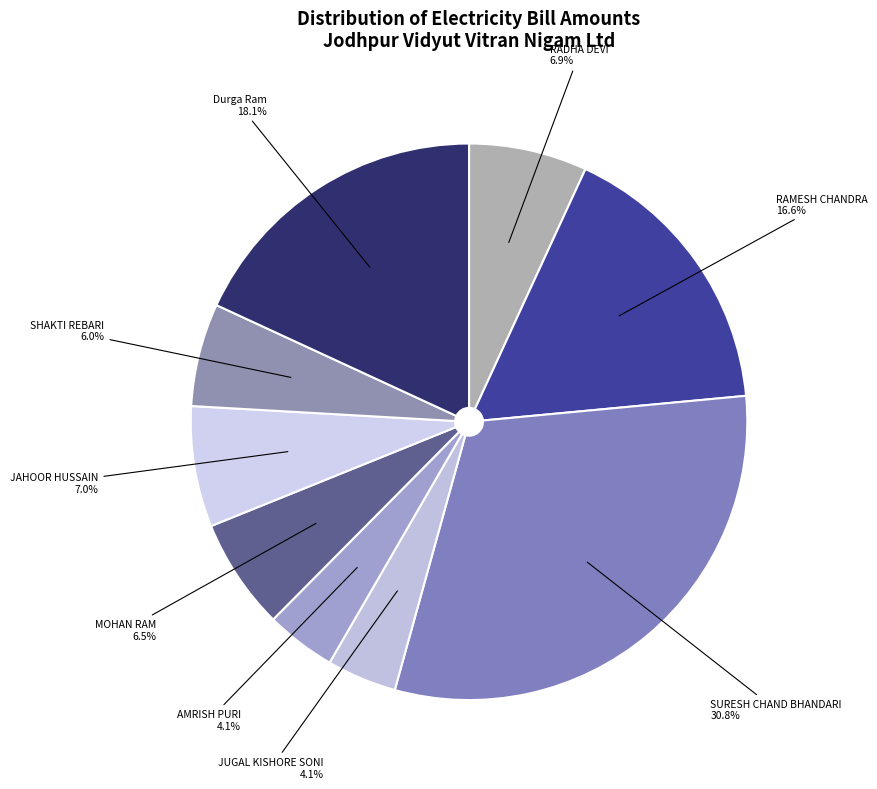

What percentage is NOT represented by JUGAL KISHORE SONI?

95.9%